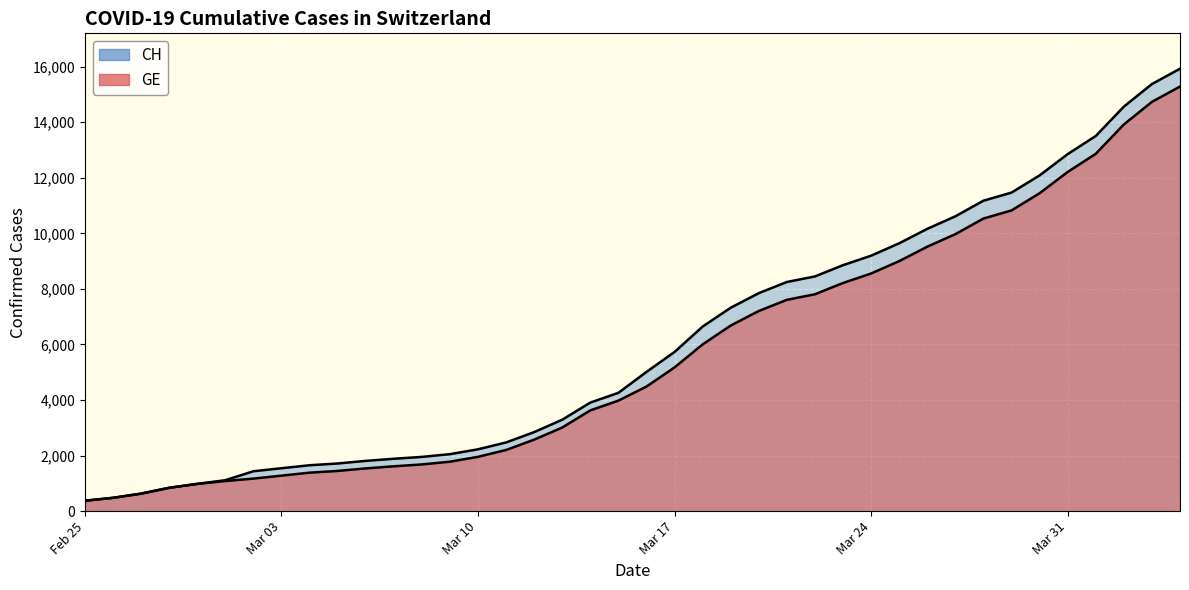

Where does the CH series first go above 5012?

Mar 17